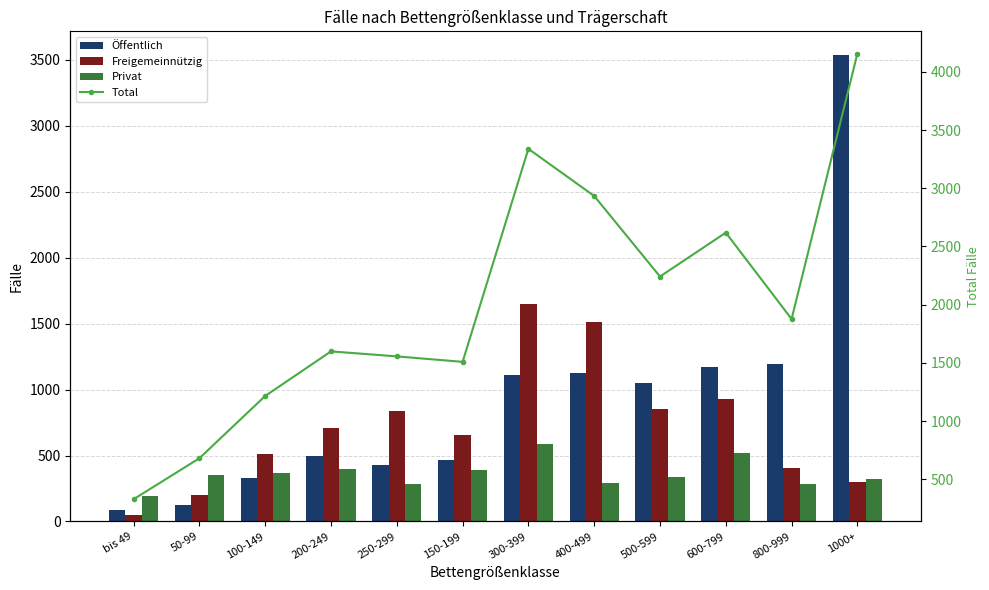

What are all the series names shown in the legend?

Öffentlich, Freigemeinnützig, Privat, Total